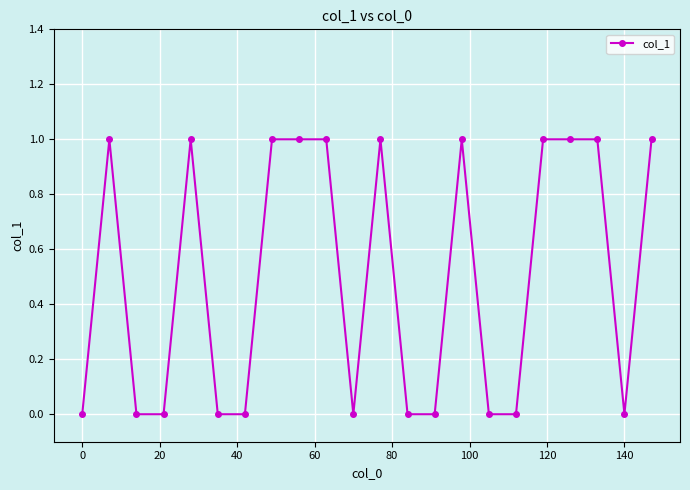

True or false: the data has more than 1 interior local peaks.

True